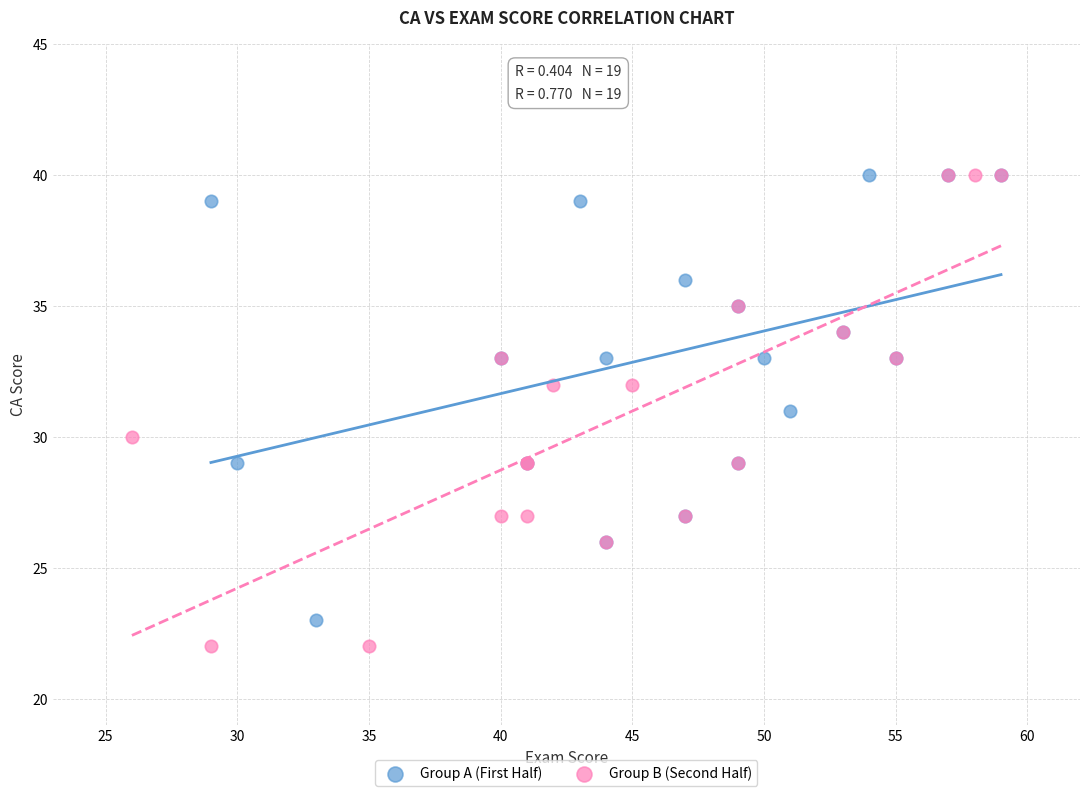

Which series has the largest Y range (max minus min)?

Group B (Second Half)